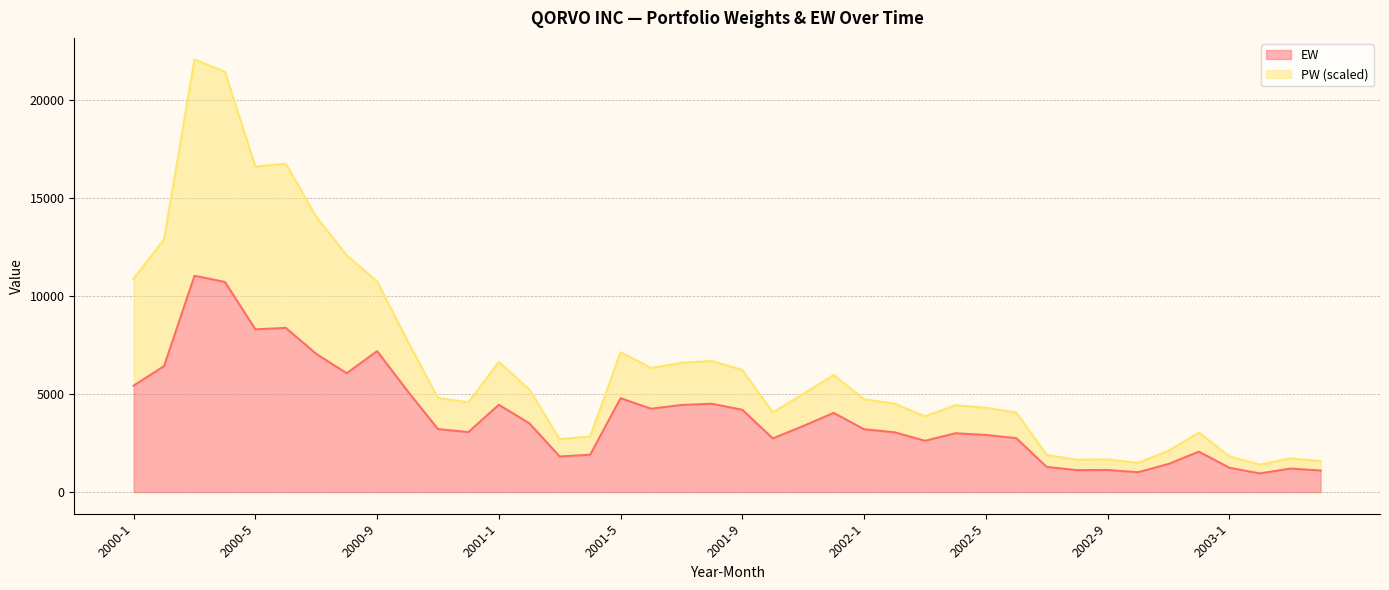

What is the total value across all series at 2002-4?

7428.7